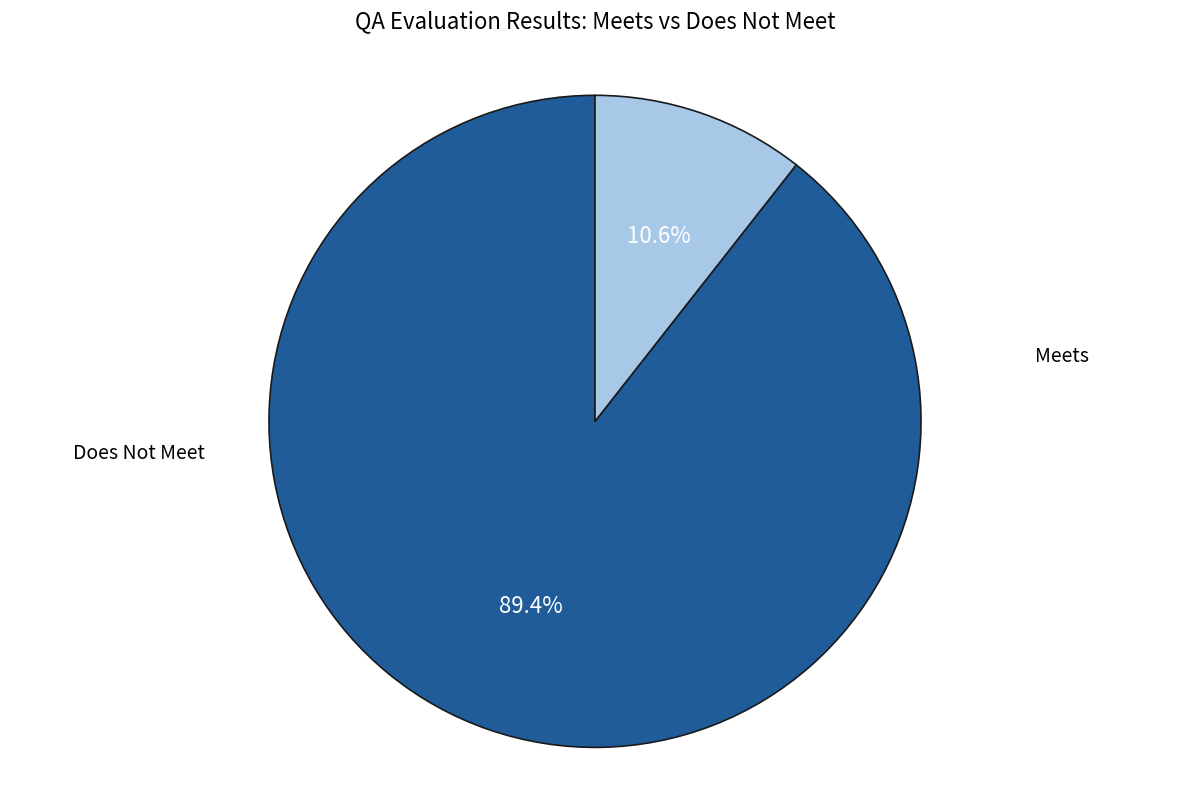

Is there a majority slice in this chart?

Yes